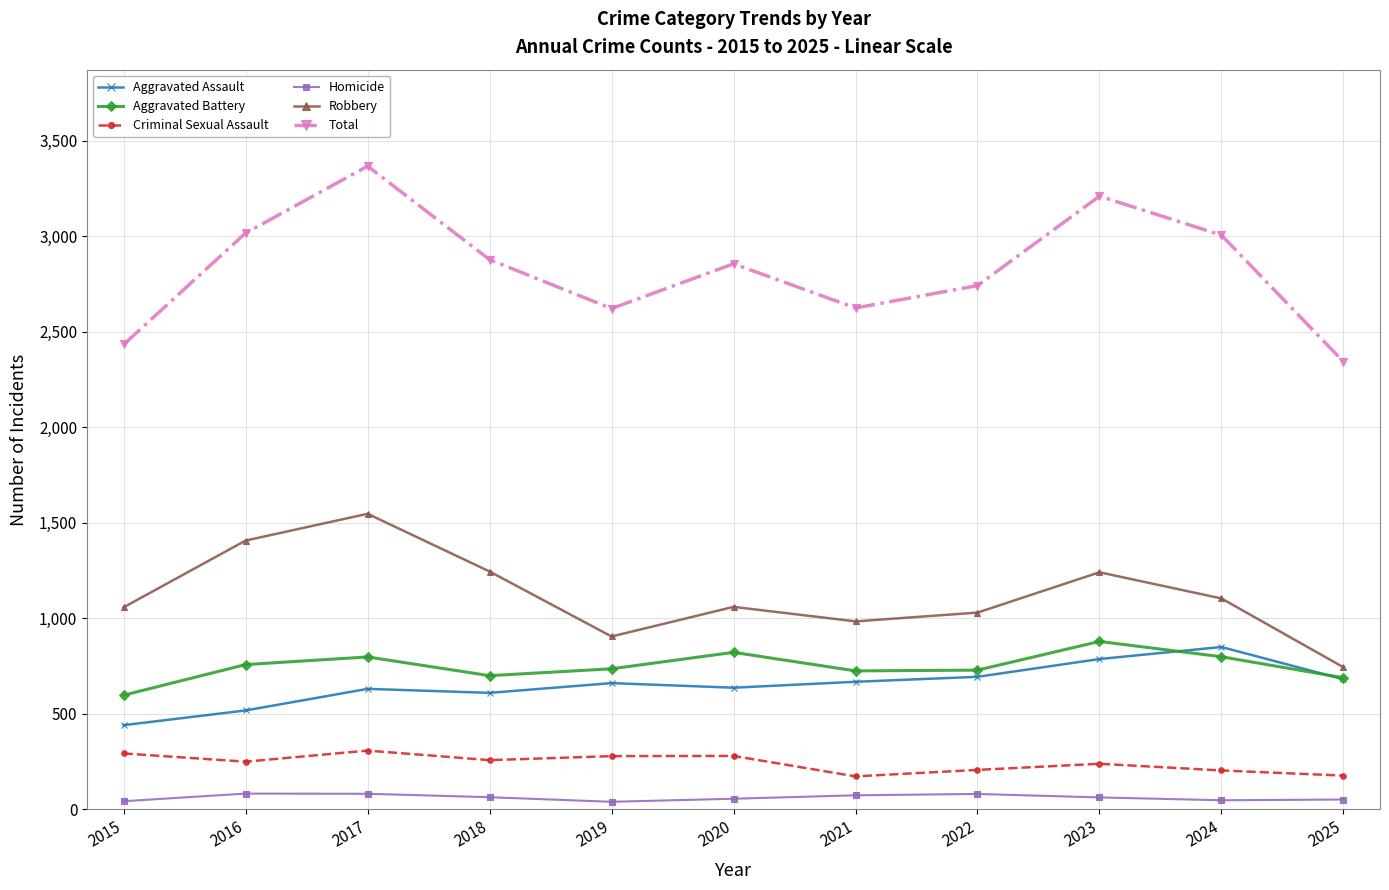

Which series has the widest spread of values?

Total